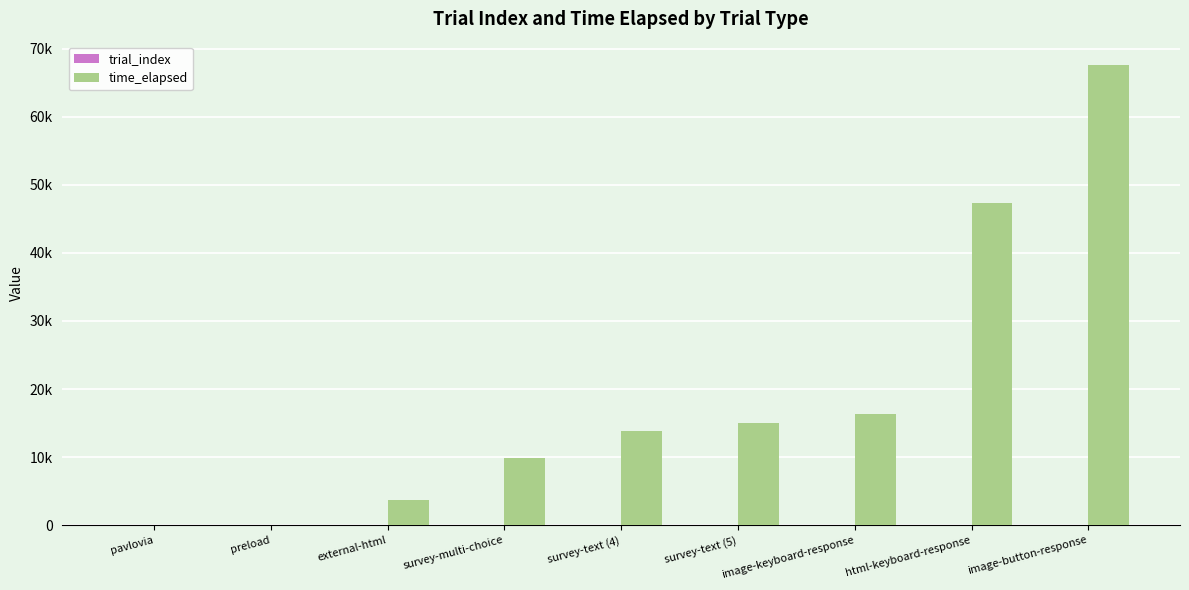

Are the bars grouped side by side (vs. stacked)?

Yes